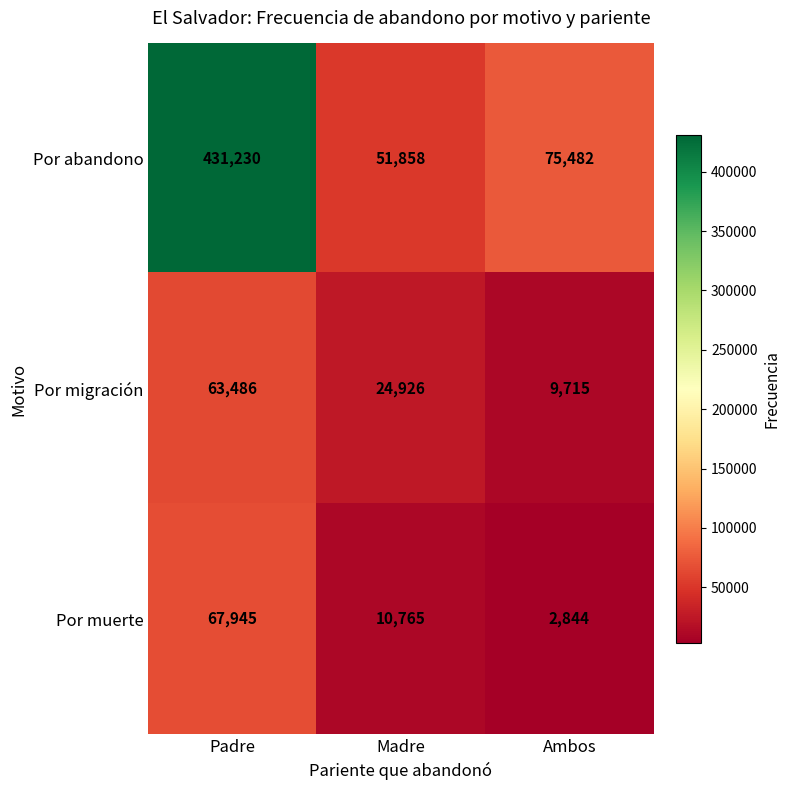

What is the spread (max minus min) of values at Padre?

367744